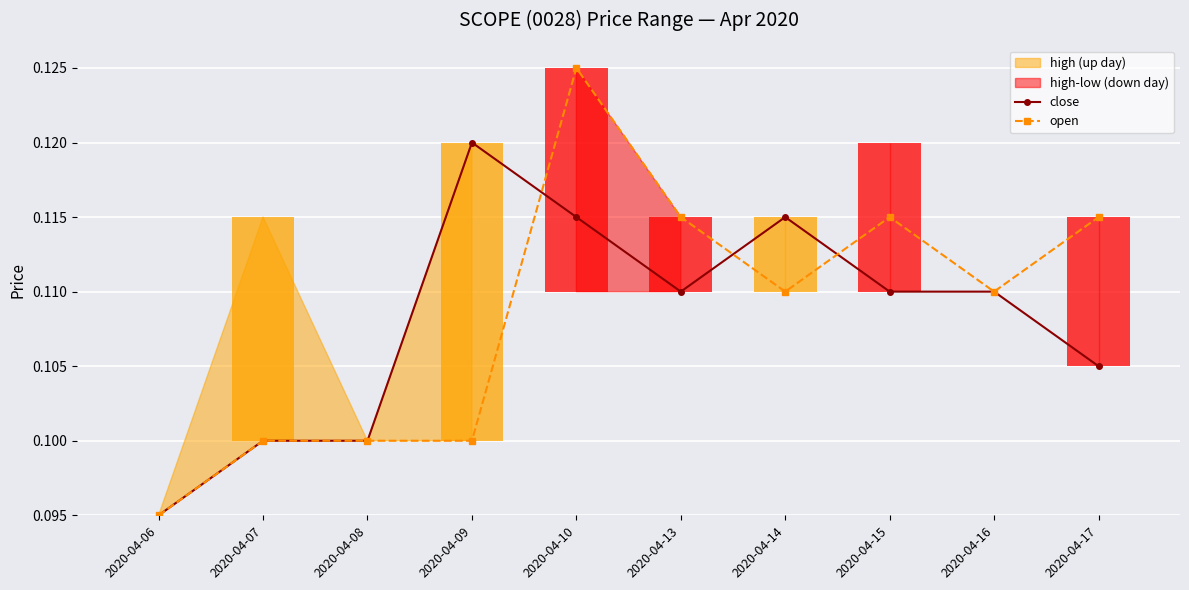

True or false: open has more than 1 points higher than both neighbors.

True